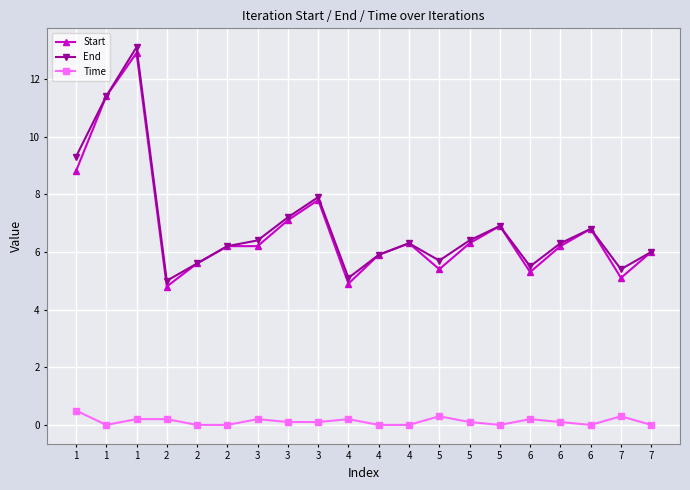

True or false: Start has more than 1 points higher than both neighbors.

True